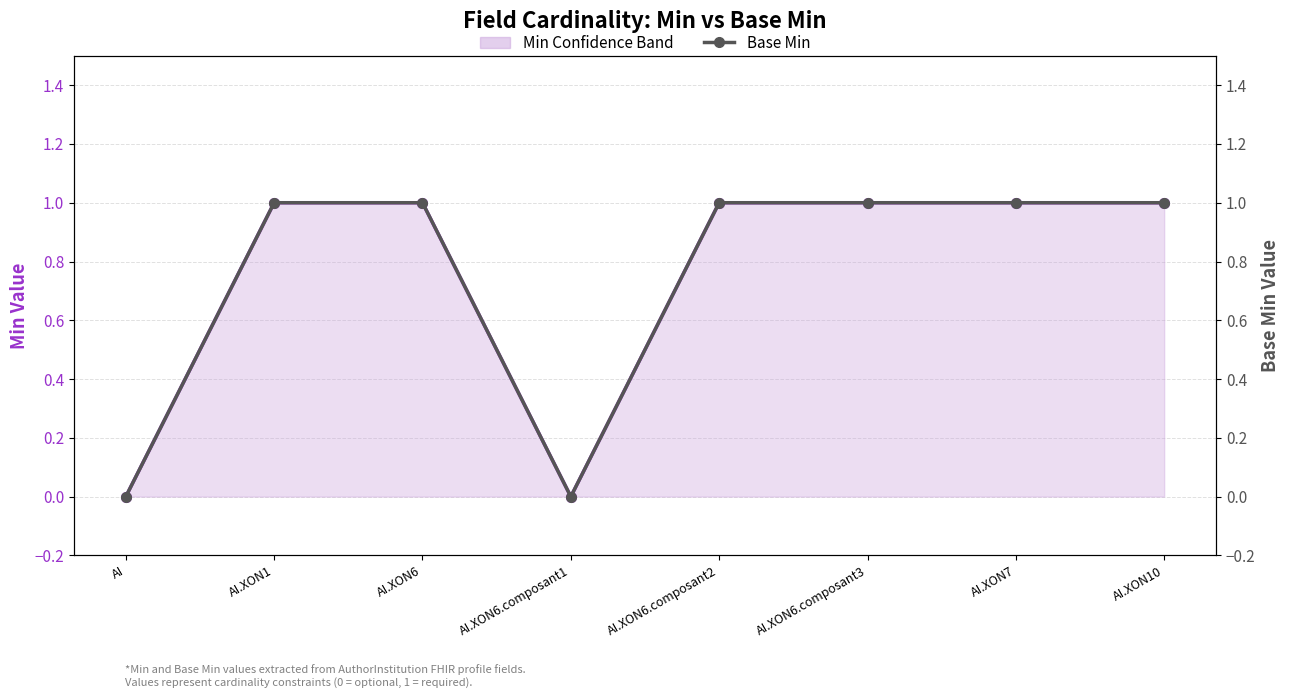

What is the label of the 5th point from the left?

AI.XON6.composant2